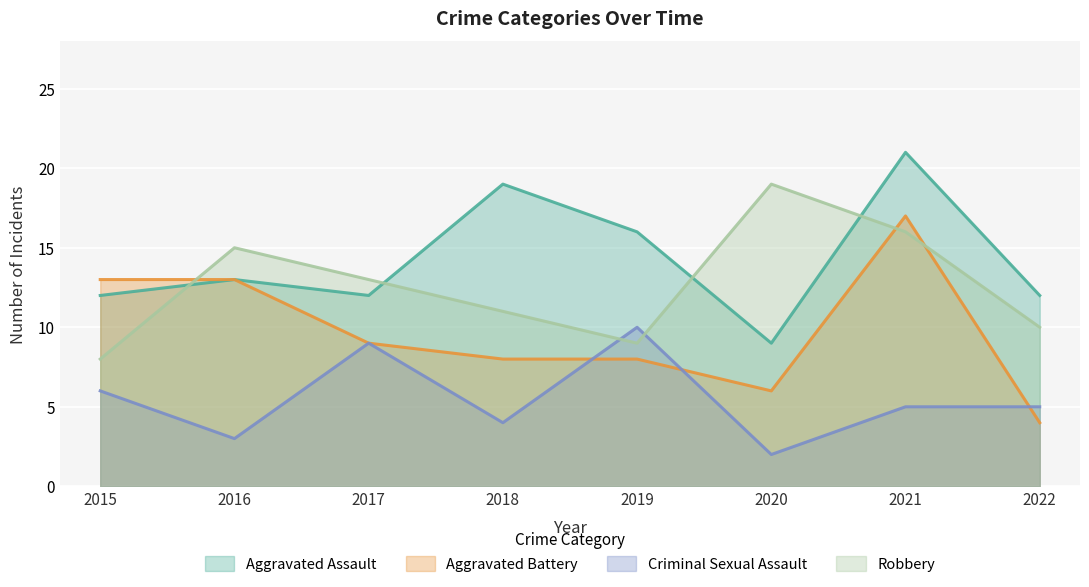

How many interior local valleys does the Aggravated Assault series have?

2